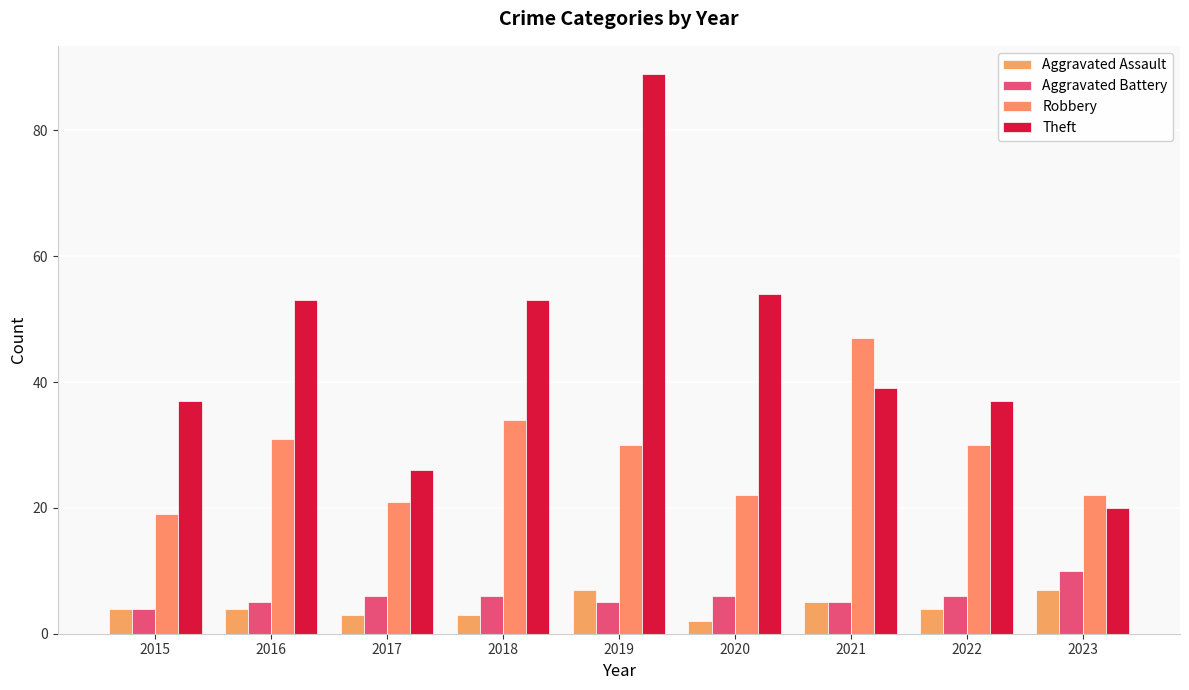

True or false: Theft has a value of 11 at 2022.

False